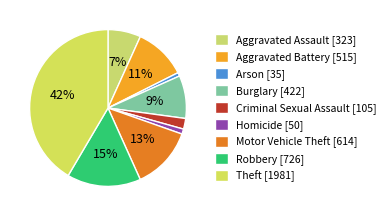

Does Aggravated Assault represent more than half of the total?

No